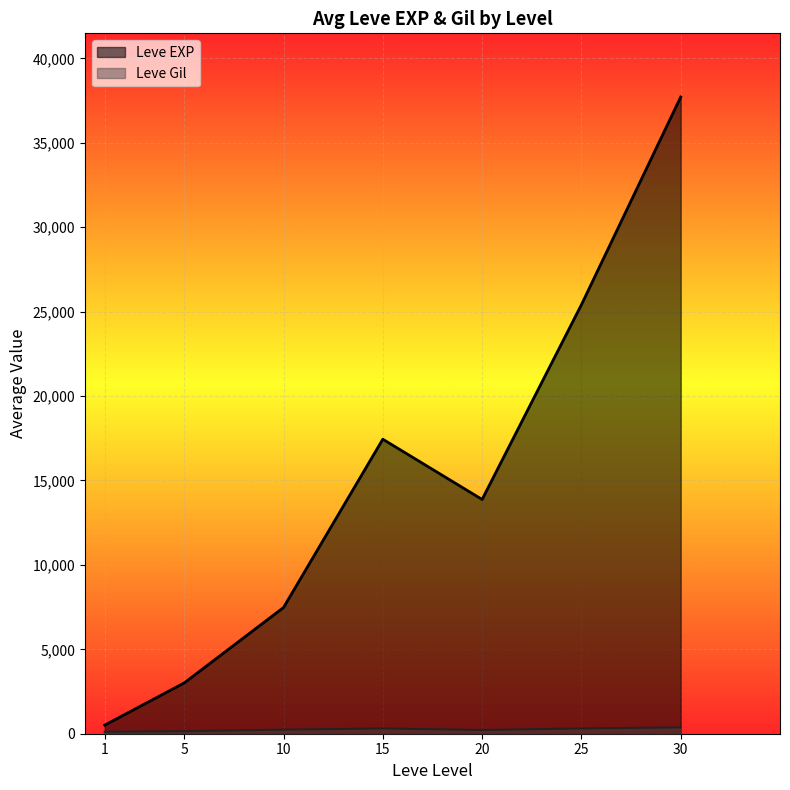

What is the difference between the maximum and minimum values in the Leve EXP series?

37204.8